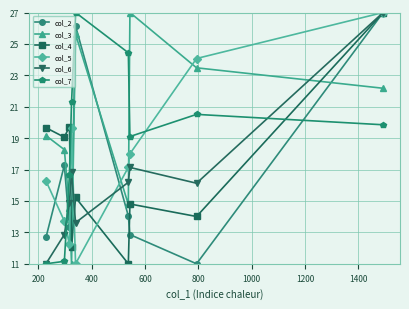

What is the maximum value for col_5?

27.0